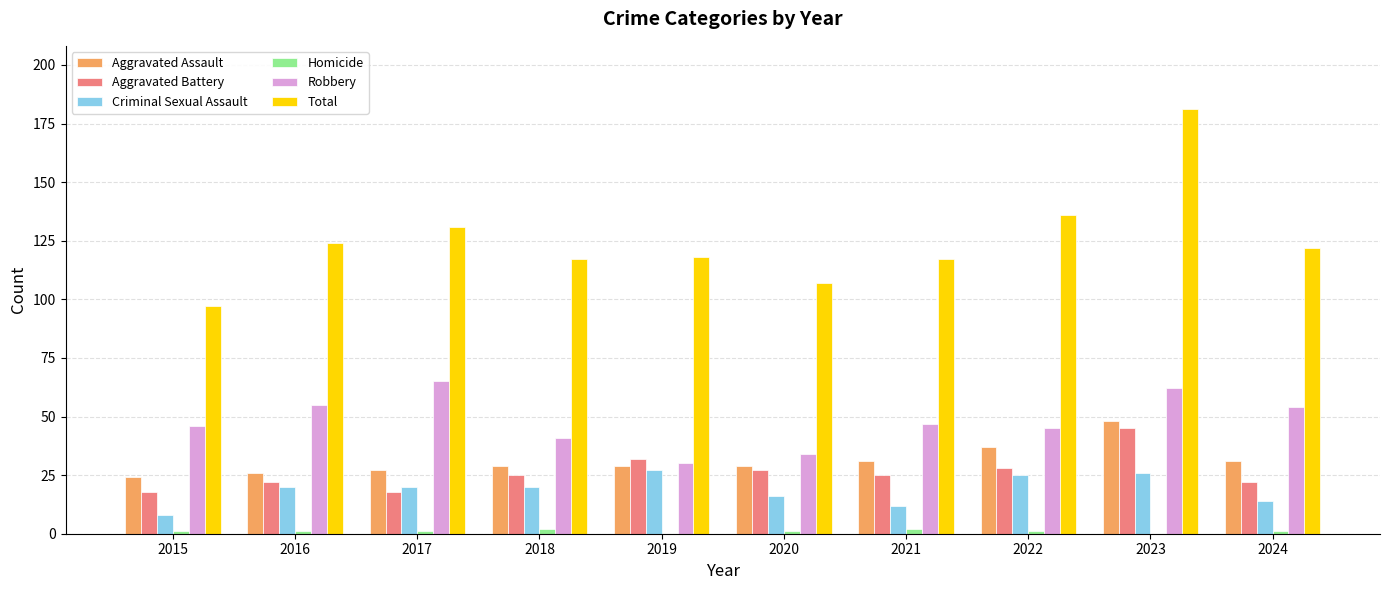

What is the sum of all Aggravated Assault values?

311